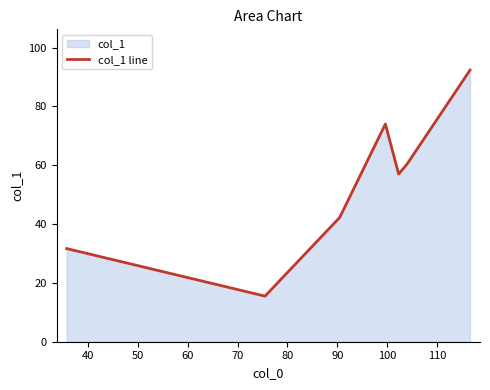

What is the sum of all values?

373.1